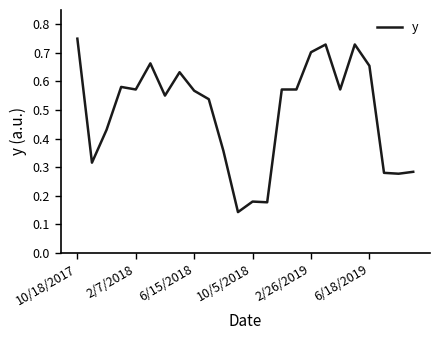

Is this an area chart (filled region under the line)?

No